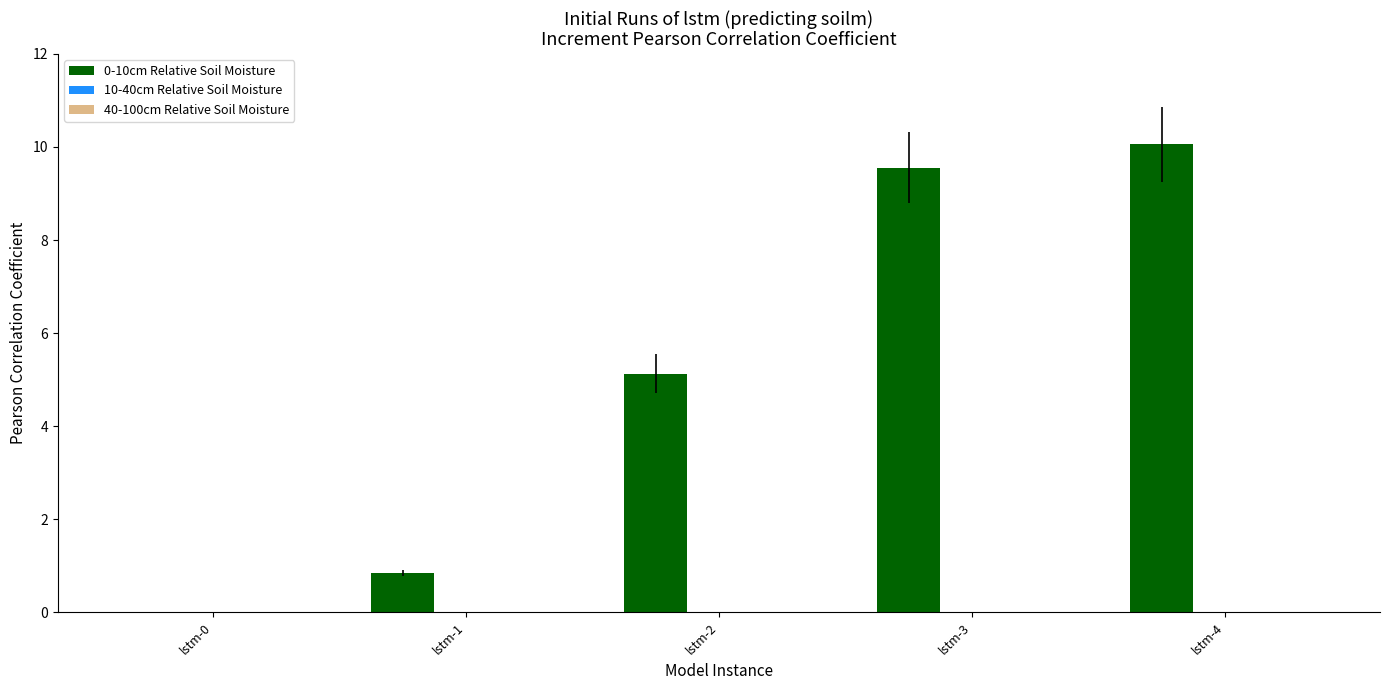

What is the sum of all values?

25.6